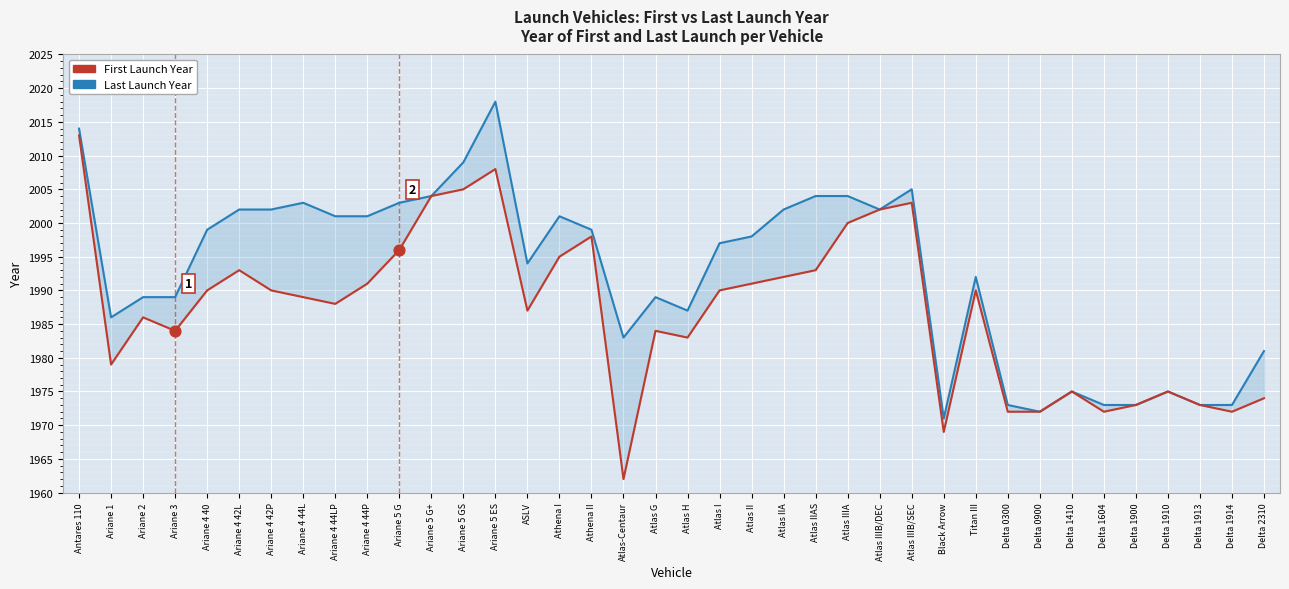

At how many categories does at least one series exceed 1996?

20